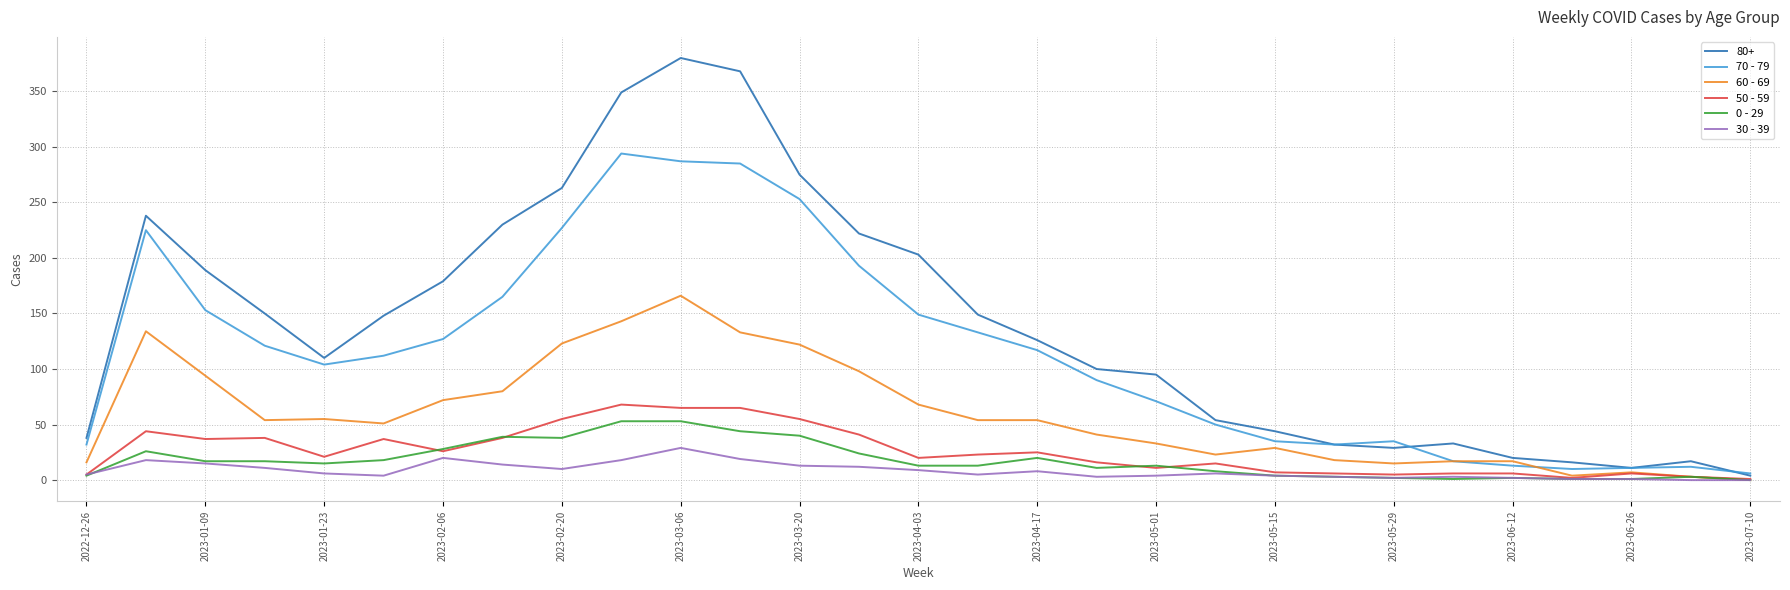

Which series has the widest spread of values?

80+